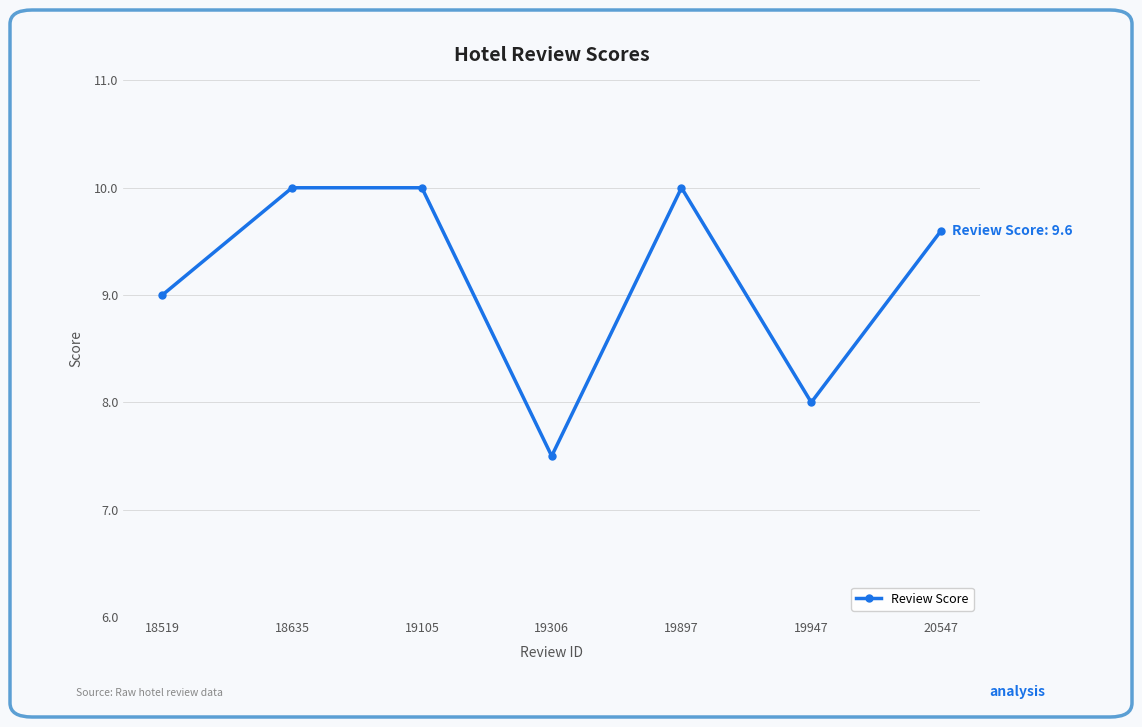

Between 18635 and 20547, which is larger?

18635